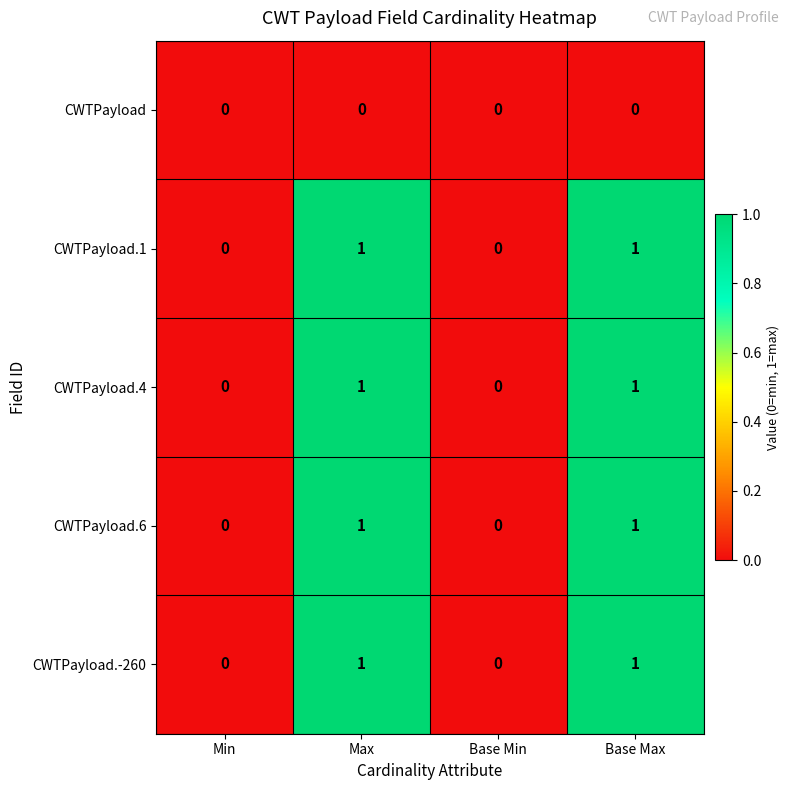

What is the total value across all series at Max?

4